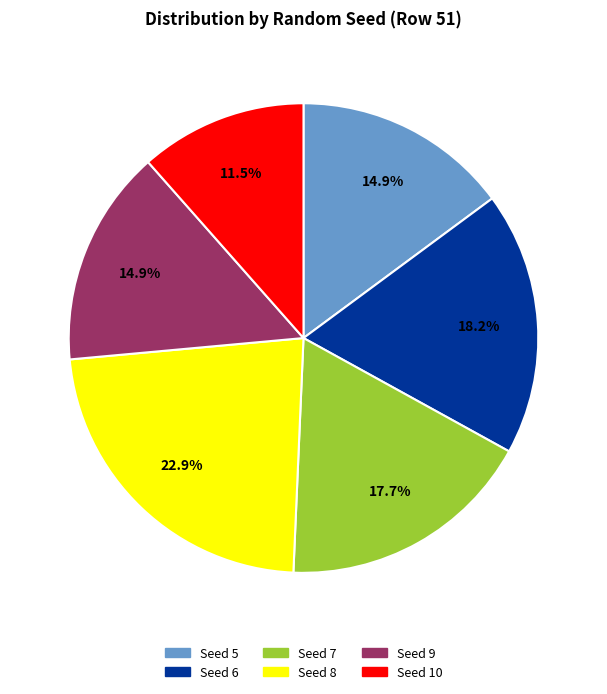

Between Seed 10 and Seed 8, which is larger?

Seed 8